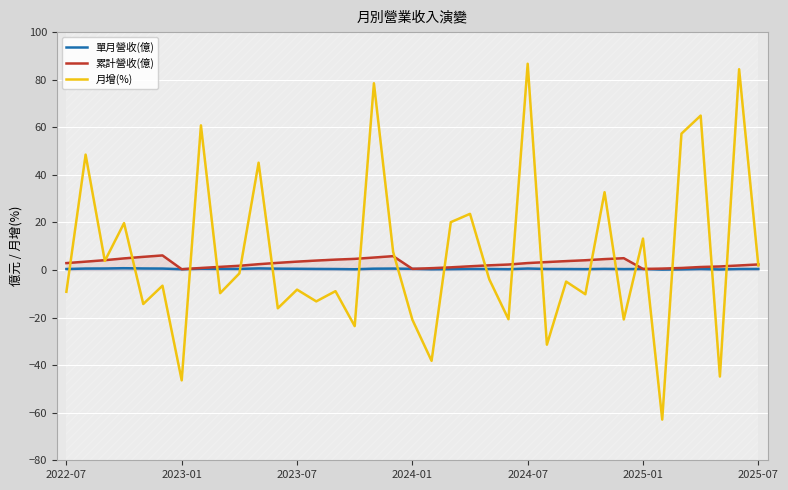

True or false: 月增(%) has a value of 52.5 at 16.

False